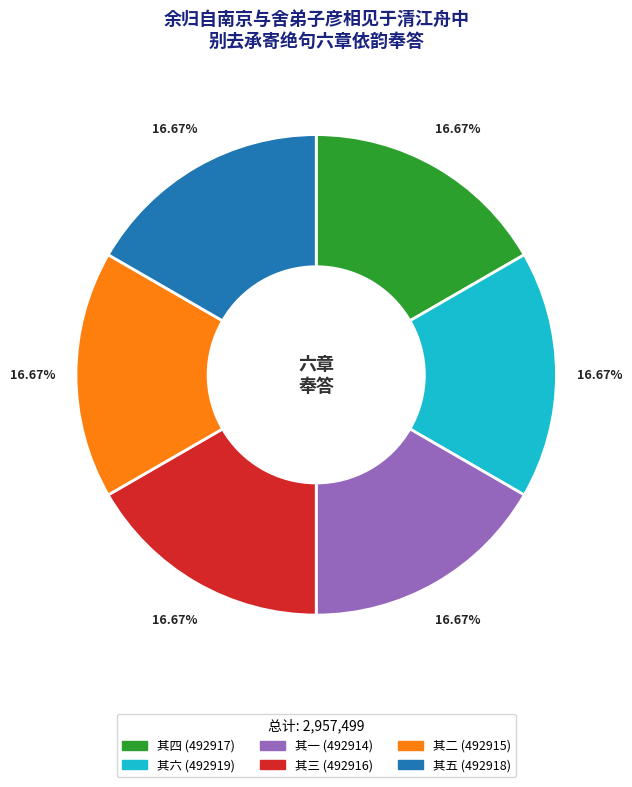

Is there any slice that represents more than half of the pie?

No